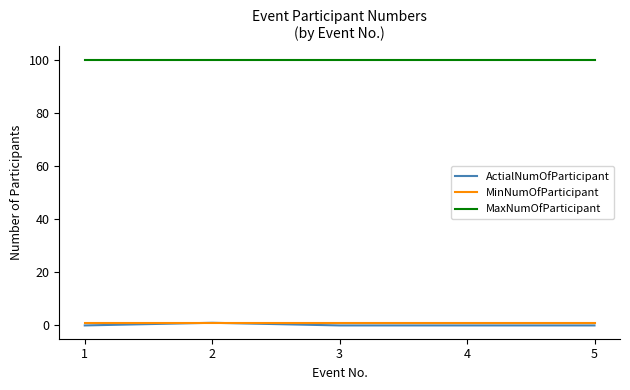

The MaxNumOfParticipant series shows 152 at 3. True or false?

False